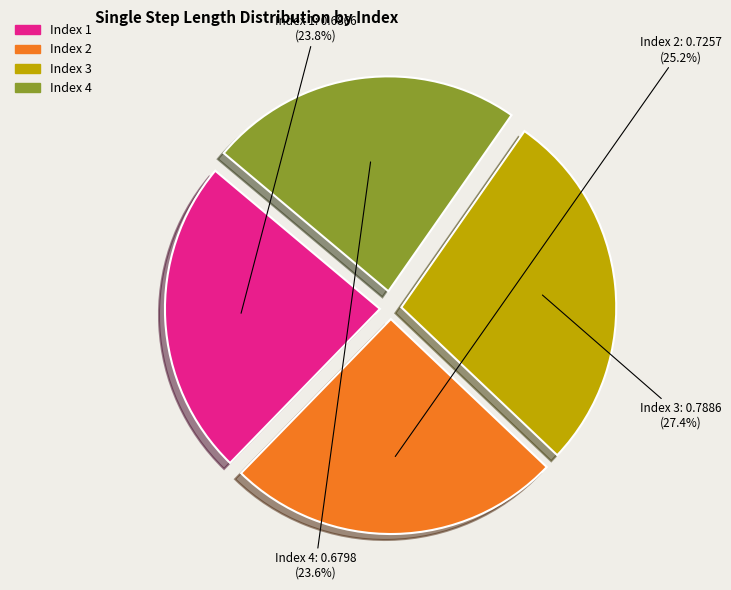

Is there any slice that represents more than half of the pie?

No